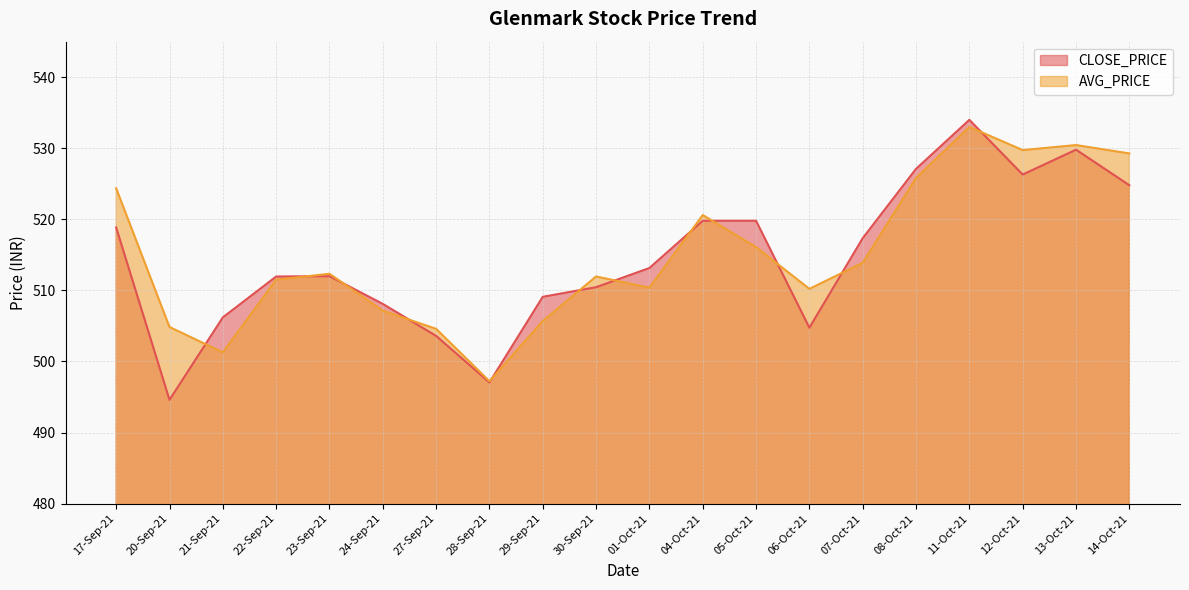

Reading left to right, list all the values displayed in this chart.

CLOSE_PRICE: 17-Sep-21=518.9	20-Sep-21=494.6	21-Sep-21=506.2	22-Sep-21=511.9	23-Sep-21=512.0	24-Sep-21=508.1	27-Sep-21=503.6	28-Sep-21=497.1	29-Sep-21=509.1	30-Sep-21=510.4	01-Oct-21=513.1	04-Oct-21=519.8	05-Oct-21=519.8	06-Oct-21=504.8	07-Oct-21=517.4	08-Oct-21=527.1	11-Oct-21=534.0	12-Oct-21=526.3	13-Oct-21=529.8	14-Oct-21=524.8
AVG_PRICE: 17-Sep-21=524.4	20-Sep-21=504.9	21-Sep-21=501.3	22-Sep-21=511.5	23-Sep-21=512.3	24-Sep-21=507.1	27-Sep-21=504.6	28-Sep-21=497.2	29-Sep-21=505.7	30-Sep-21=512.0	01-Oct-21=510.4	04-Oct-21=520.6	05-Oct-21=516.1	06-Oct-21=510.2	07-Oct-21=513.9	08-Oct-21=525.8	11-Oct-21=533.0	12-Oct-21=529.7	13-Oct-21=530.5	14-Oct-21=529.3